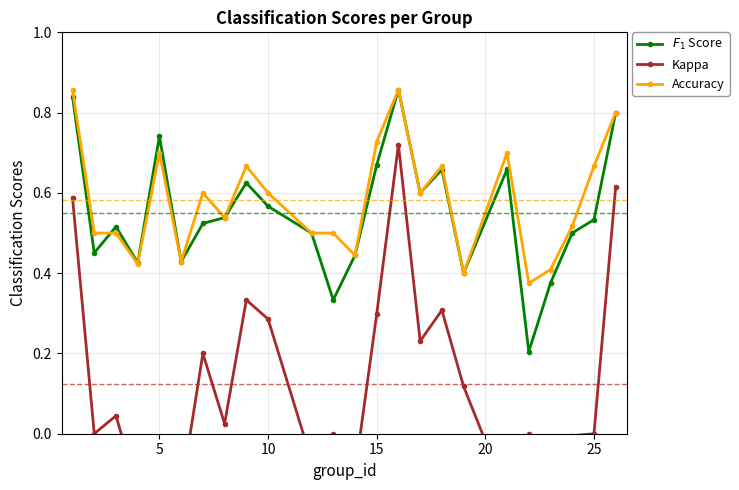

How many Accuracy values are between 0 and 1?

24